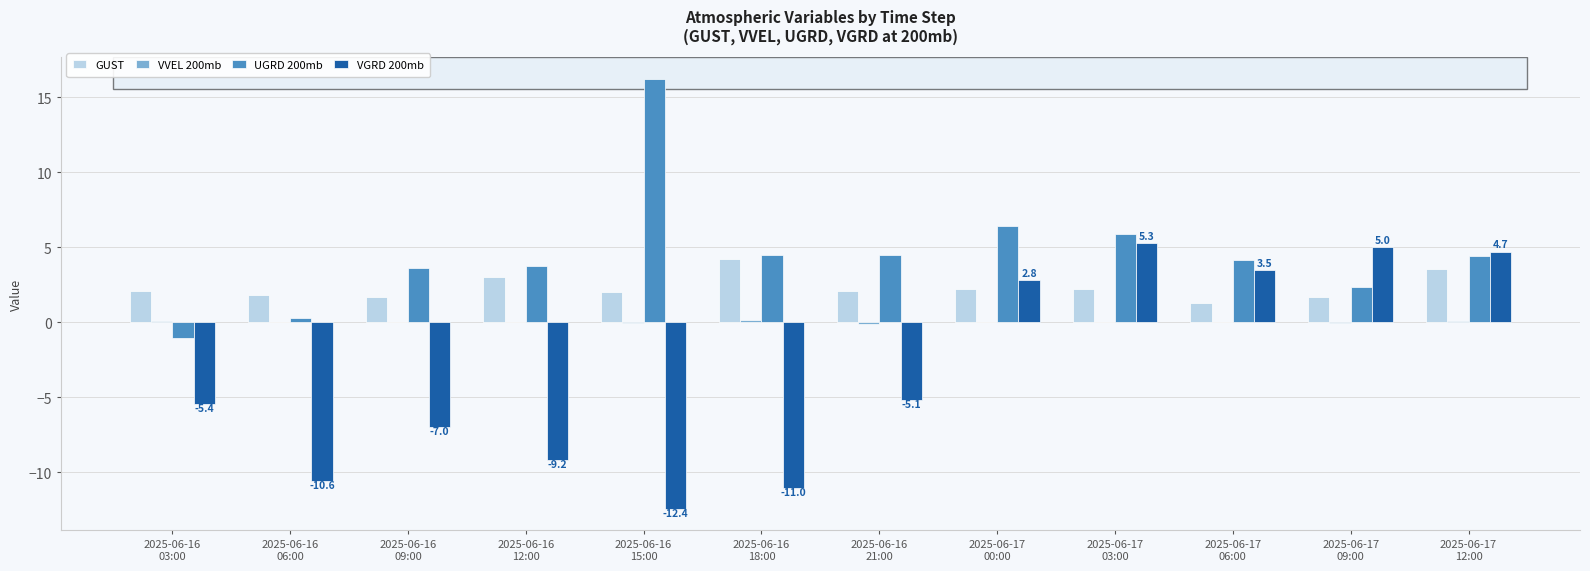

How many values in VGRD 200mb are above zero?

5